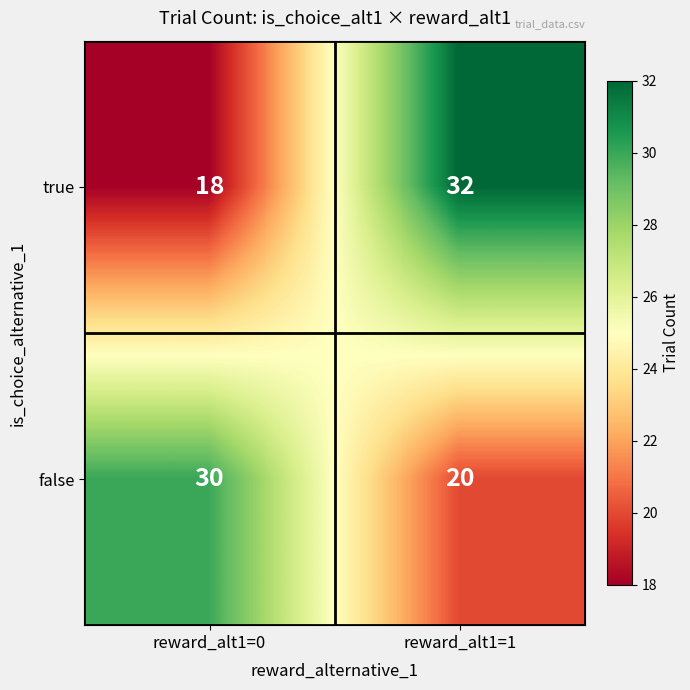

Reading left to right, transcribe all the data shown in this chart.

true: reward_alt1=0=18	reward_alt1=1=32
false: reward_alt1=0=30	reward_alt1=1=20